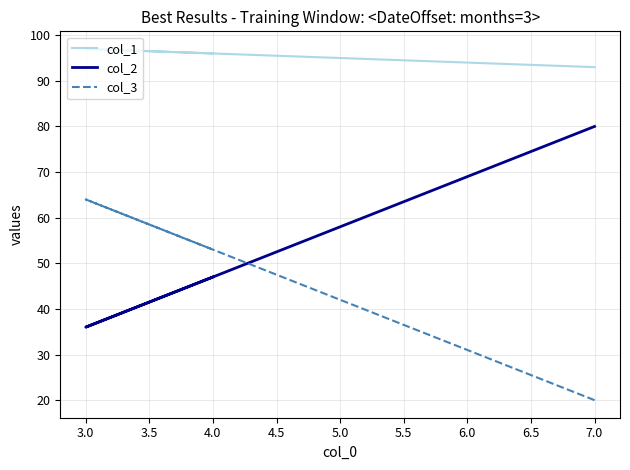

The value of col_2 at 7.0 is 54. True or false?

False